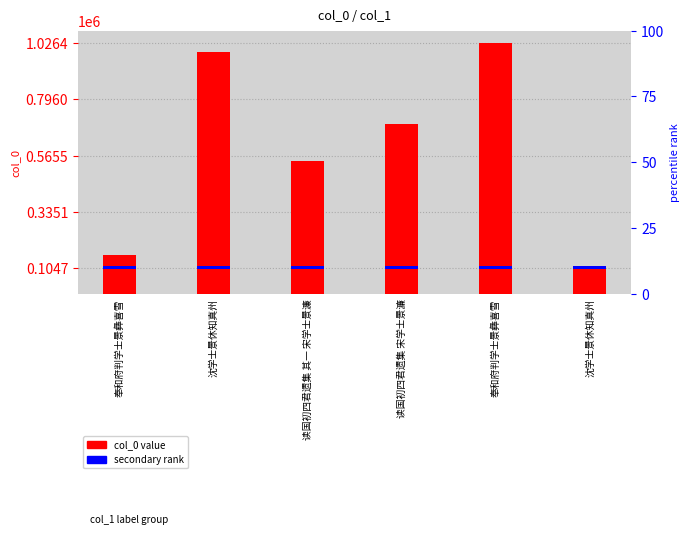

List the labels in order of value, smallest first.

沈学士景休知真州, 奉和府判学士景彝喜雪, 读国初四君遗集 其一 宋学士景濂, 读国初四君遗集 宋学士景濂, 沈学士景休知真州, 奉和府判学士景彝喜雪